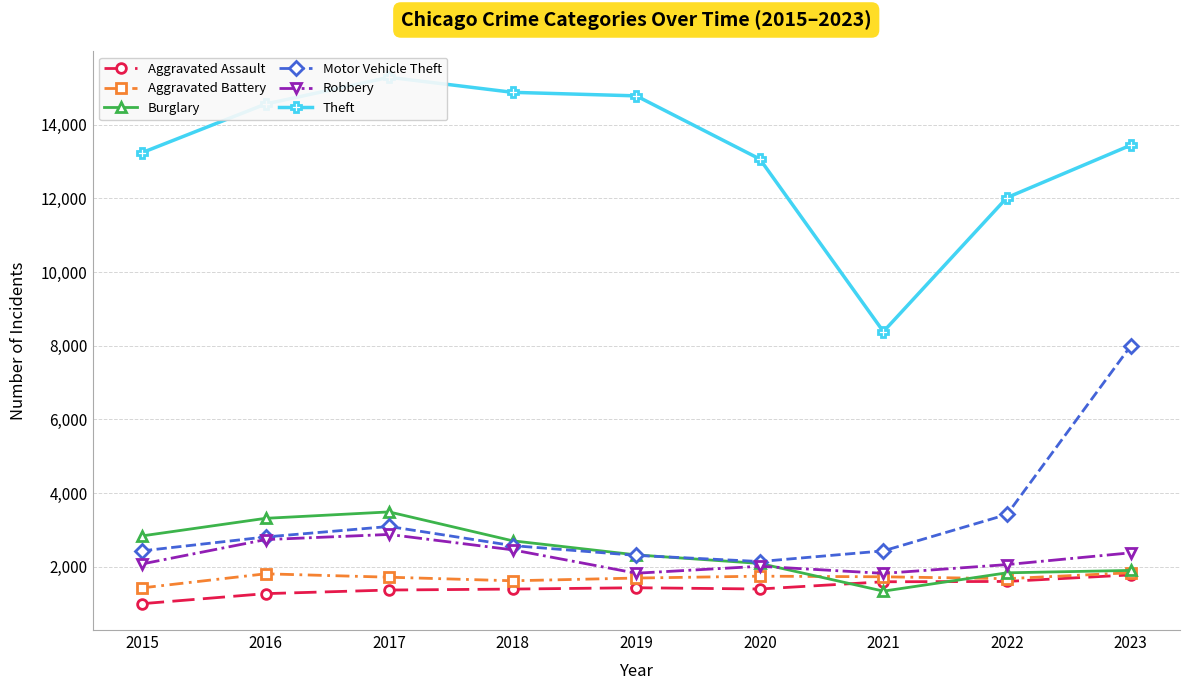

In Motor Vehicle Theft, how many points are lower than both neighbors (excluding endpoints)?

1